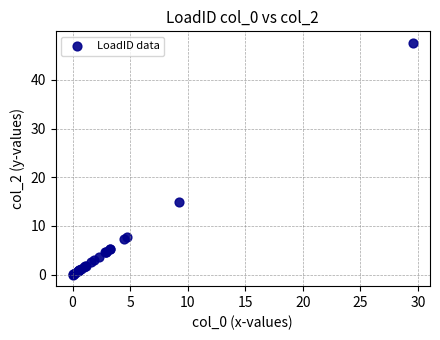

What Y value in the scatter plot is closest to 23?

14.9